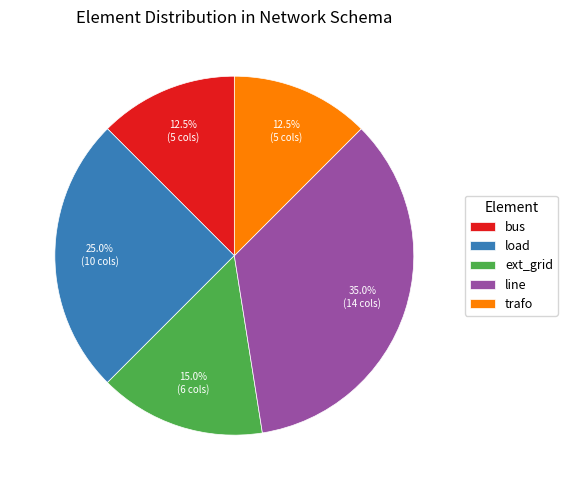

Combined, what portion of the pie is bus and trafo?

25.0%